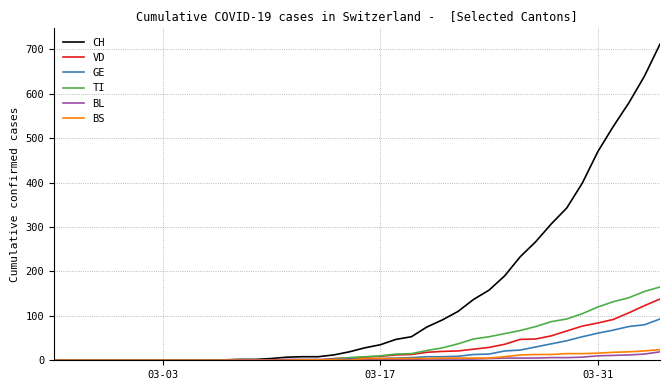

How many distinct data groups are displayed?

6